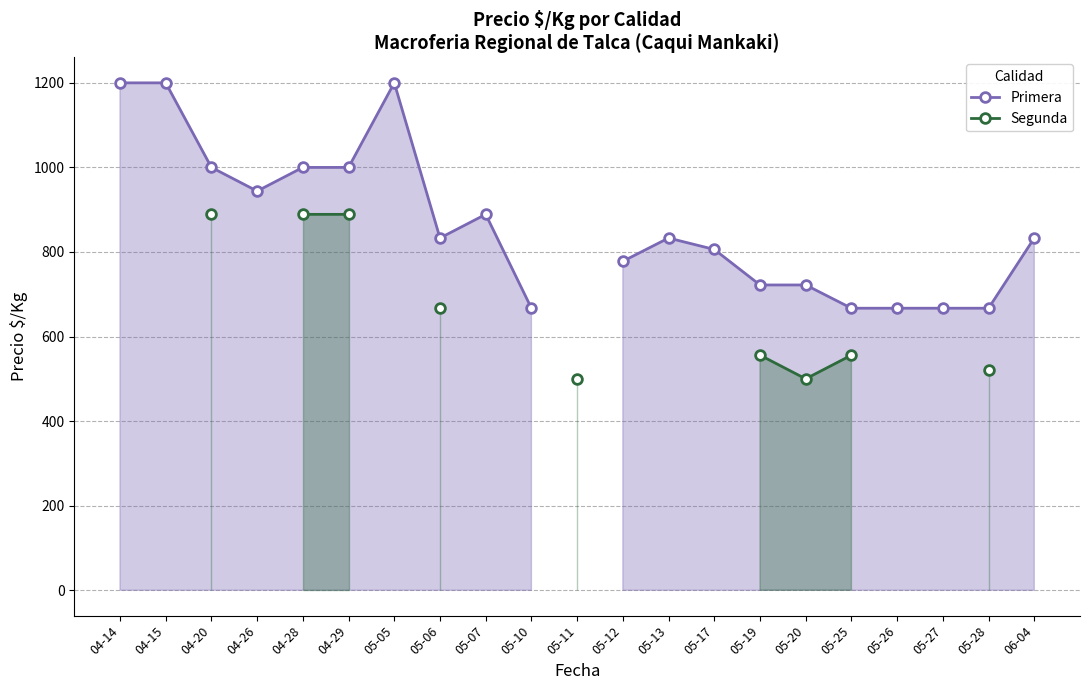

Rank the series at 04-15 from lowest to highest value.

Primera, Segunda